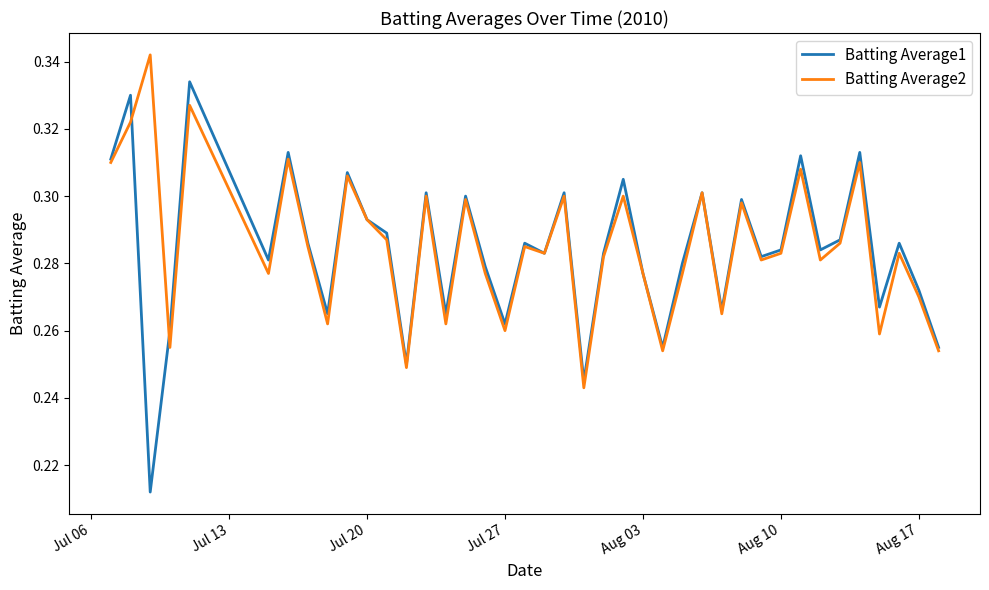

Which series has the largest range (max minus min)?

Batting Average1